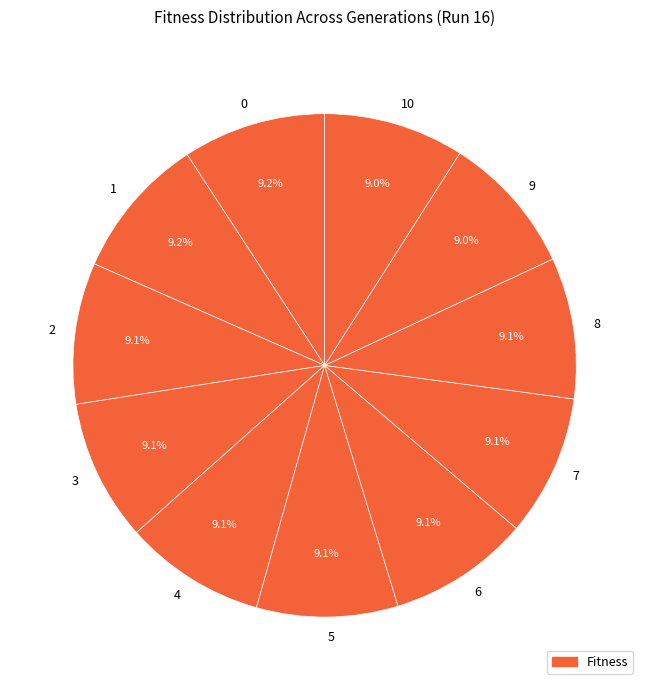

What percentage do 8 and 5 together represent?

18.2%